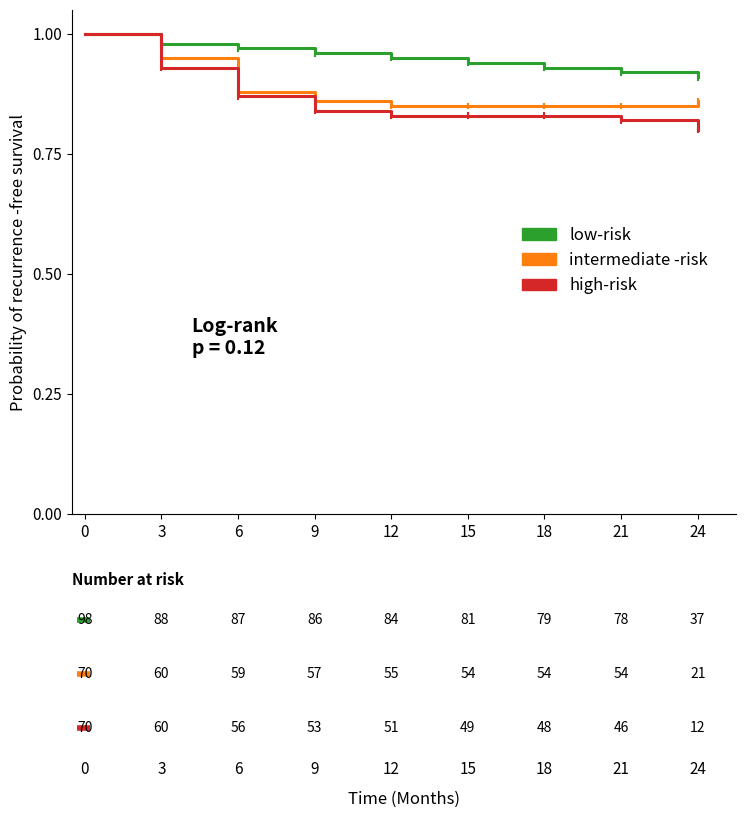

Is this an area chart (filled region under the line)?

No